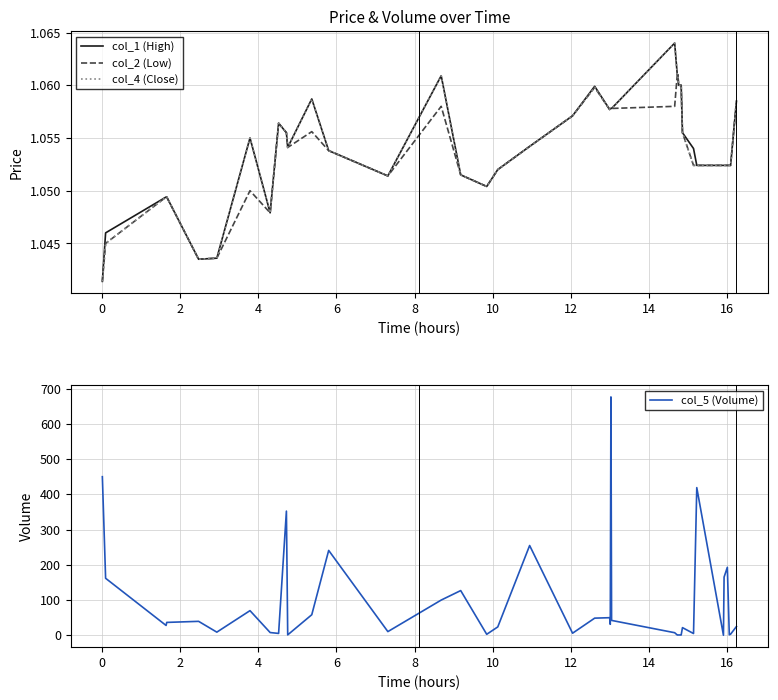

Count the col_1 (High) values in the range 1 to 2.

40